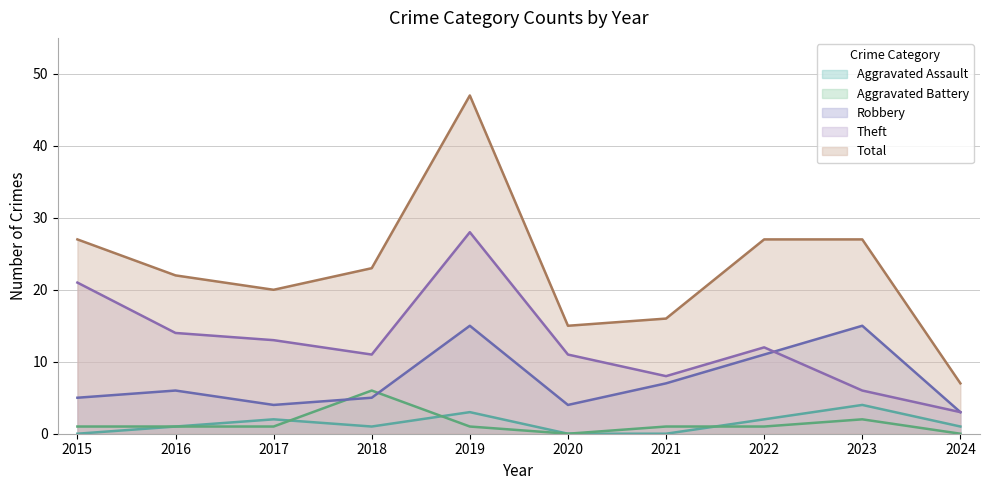

Reading left to right, list all the values displayed in this chart.

Aggravated Assault: 2015=0	2016=1	2017=2	2018=1	2019=3	2020=0	2021=0	2022=2	2023=4	2024=1
Aggravated Battery: 2015=1	2016=1	2017=1	2018=6	2019=1	2020=0	2021=1	2022=1	2023=2	2024=0
Robbery: 2015=5	2016=6	2017=4	2018=5	2019=15	2020=4	2021=7	2022=11	2023=15	2024=3
Theft: 2015=21	2016=14	2017=13	2018=11	2019=28	2020=11	2021=8	2022=12	2023=6	2024=3
Total: 2015=27	2016=22	2017=20	2018=23	2019=47	2020=15	2021=16	2022=27	2023=27	2024=7